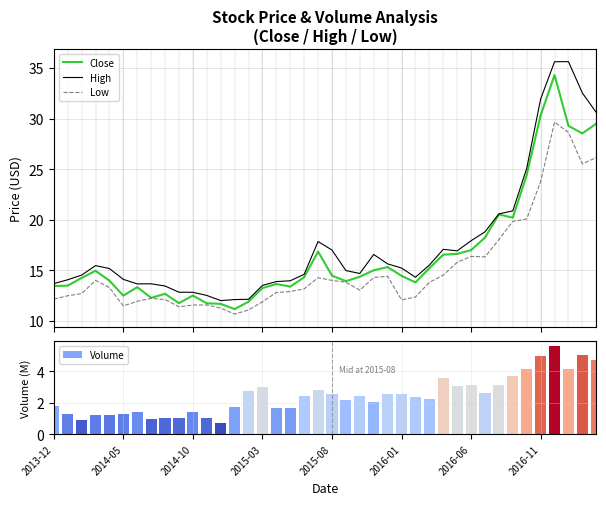

What is the sum of all Low values?

607.3